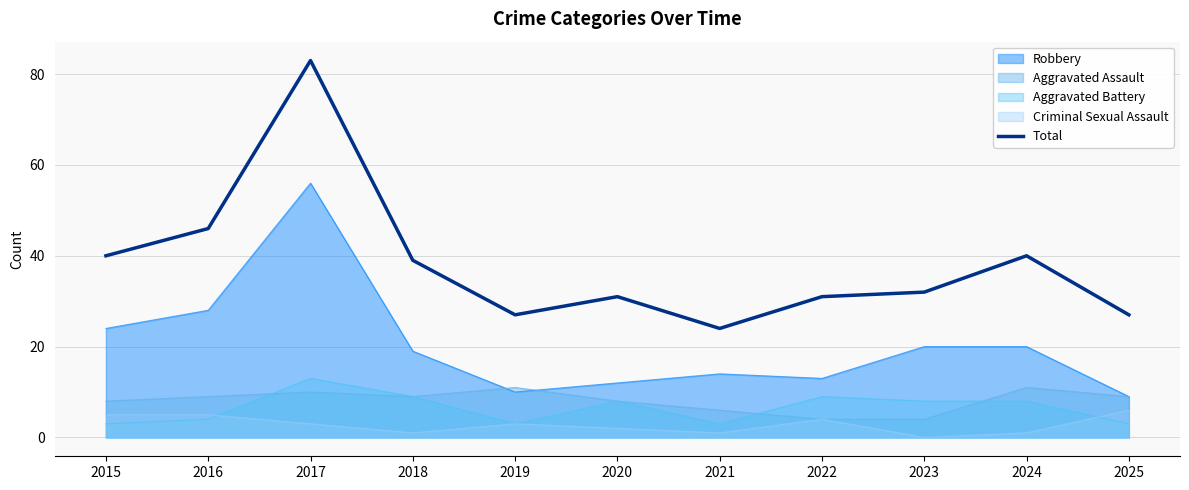

Rank the categories by value from highest to lowest.

2017, 2016, 2015, 2024, 2018, 2023, 2020, 2022, 2019, 2025, 2021